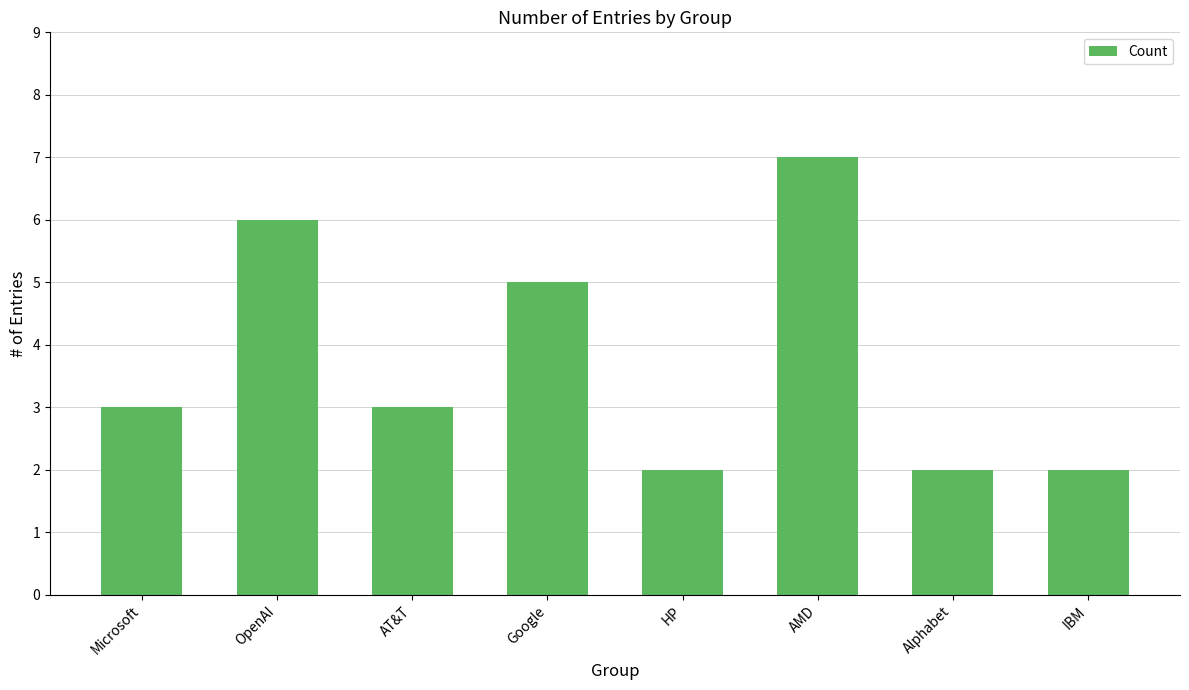

What is the difference between the second highest and minimum values?

4